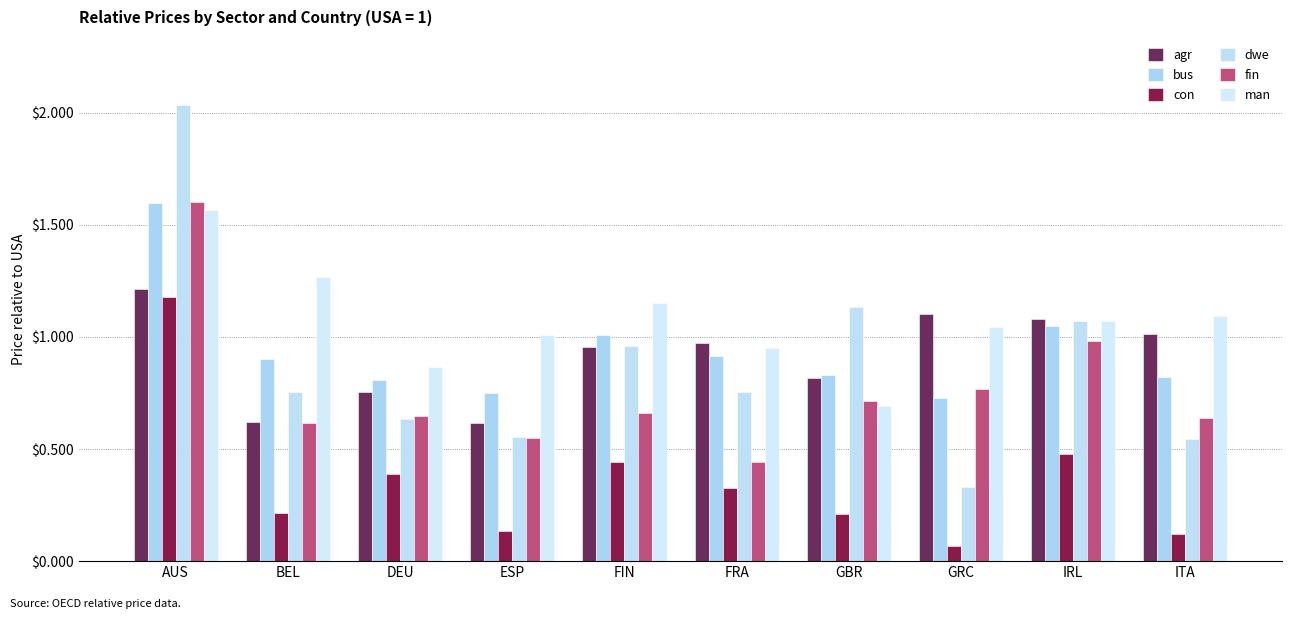

What is the minimum value for agr?

0.6